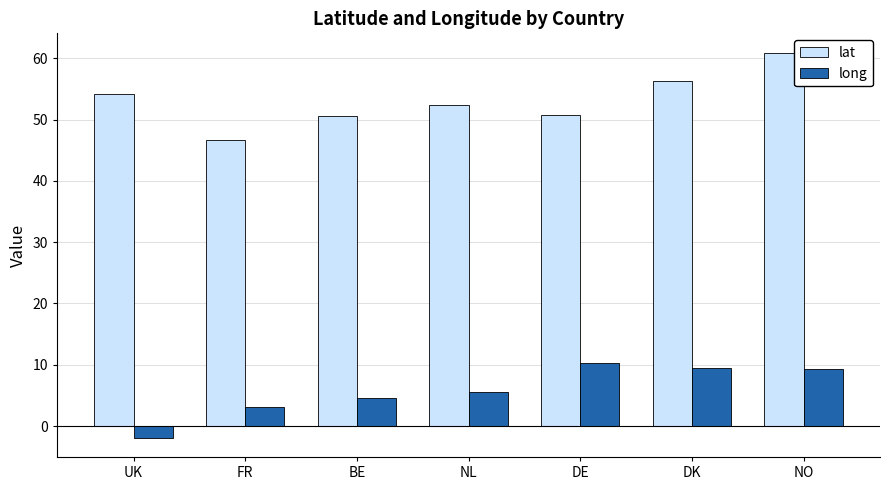

Which label corresponds to the smallest value in the chart?

UK